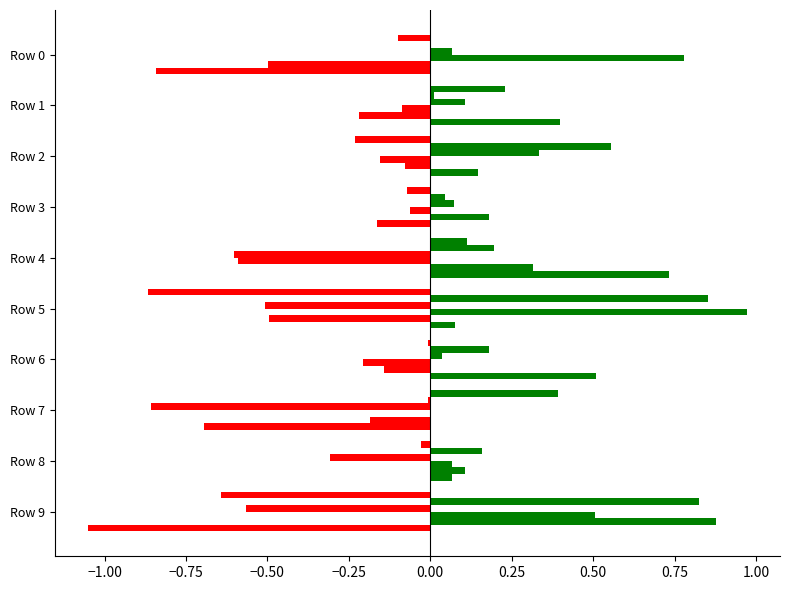

How many categories are shown in the chart?

10